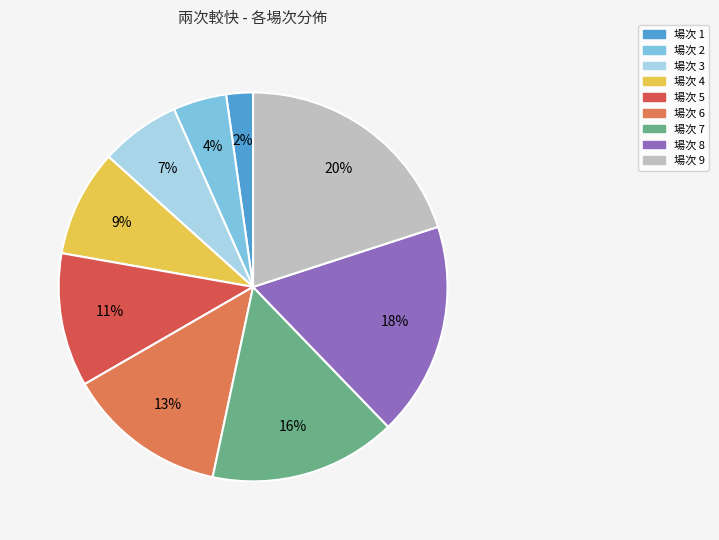

Approximately how many times larger is the value at 場次 2 compared to 場次 5?

0.4